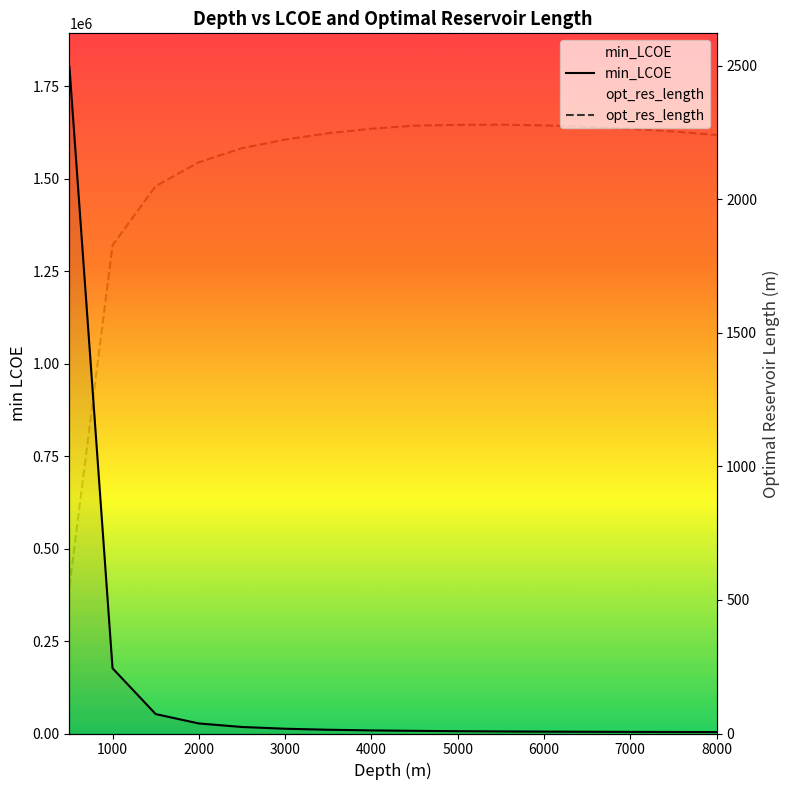

Which series has the widest spread of values?

min_LCOE